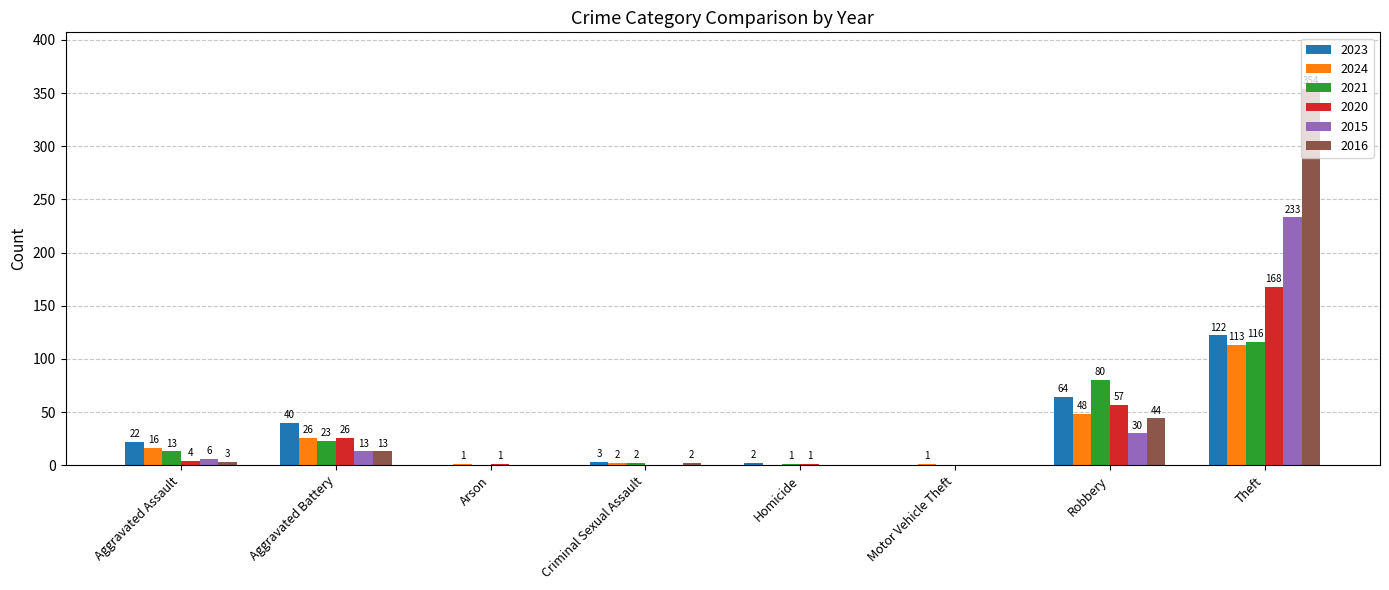

Are the bars horizontal?

No